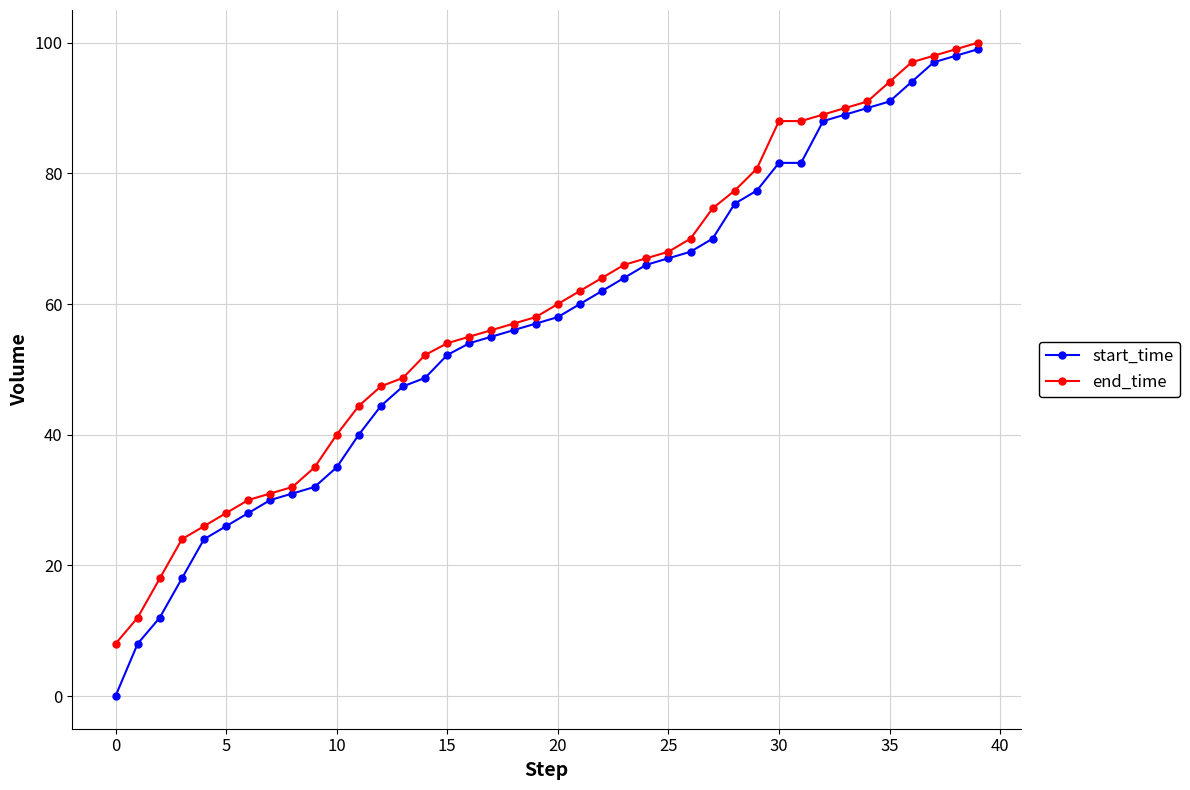

True or false: start_time and end_time intersect in this chart.

False